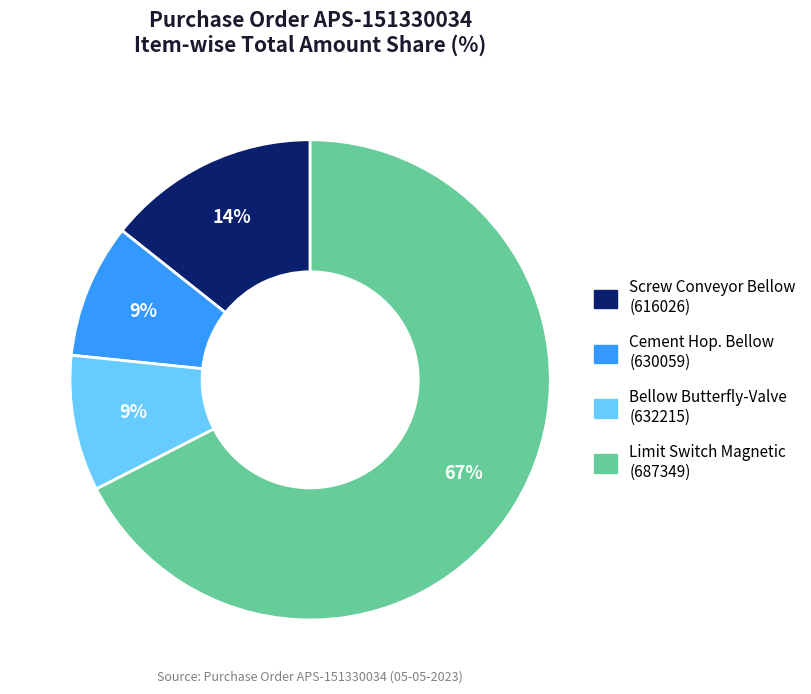

Which has a higher value, Bellow Butterfly-Valve (632215) or Screw Conveyor Bellow (616026)?

Screw Conveyor Bellow (616026)